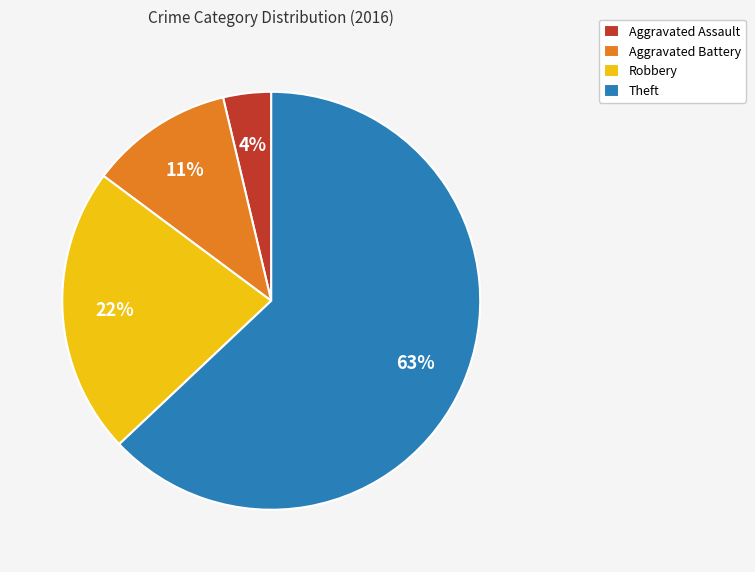

What is the majority slice?

Theft